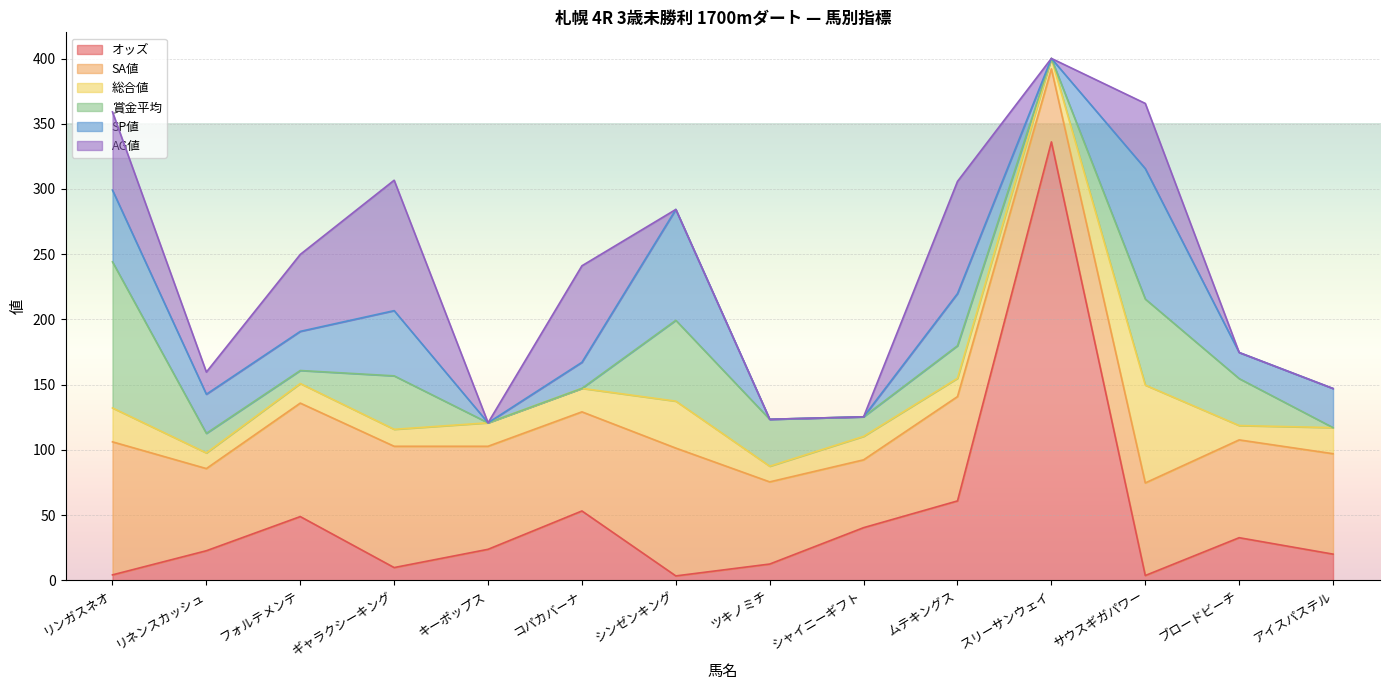

What are all the series names shown in the legend?

オッズ, SA値, 総合値, 賞金平均, SP値, AG値